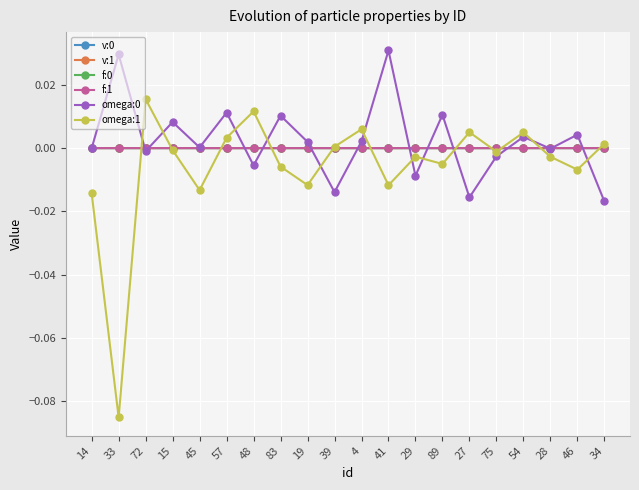

How many lines are shown in the chart?

6